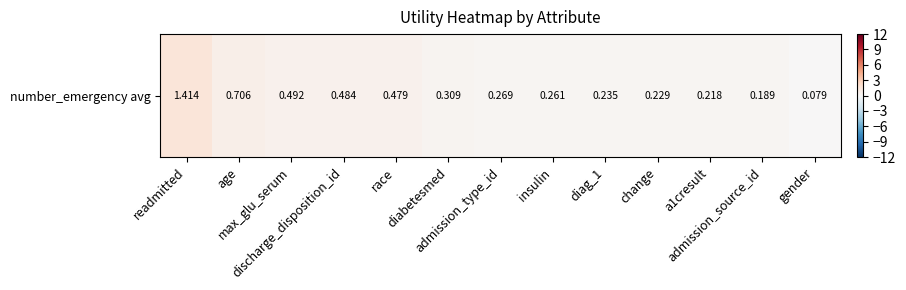

What is the change in value from age to gender?

-0.6